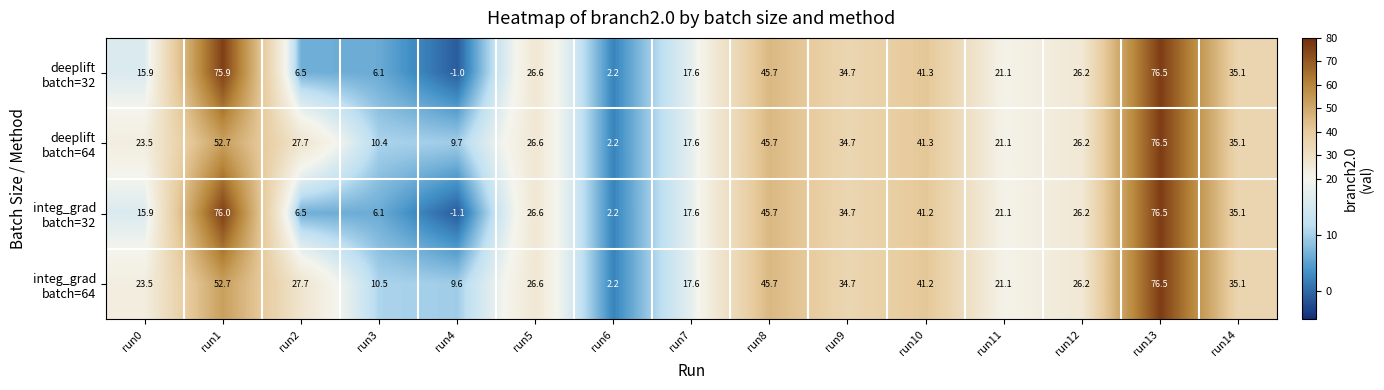

Count the number of data series in this chart.

4